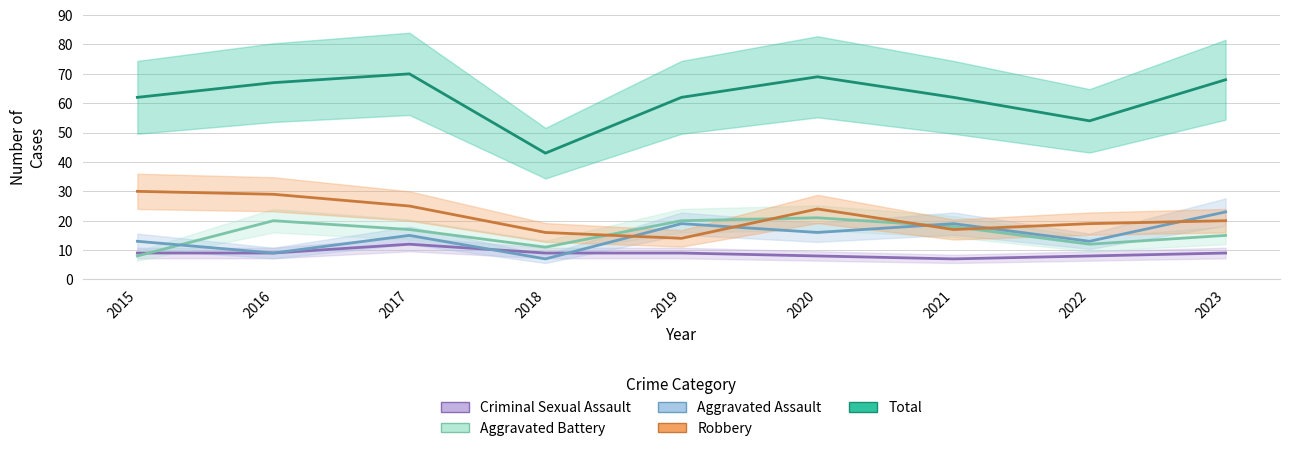

How many interior local peaks does the Criminal Sexual Assault series have?

1